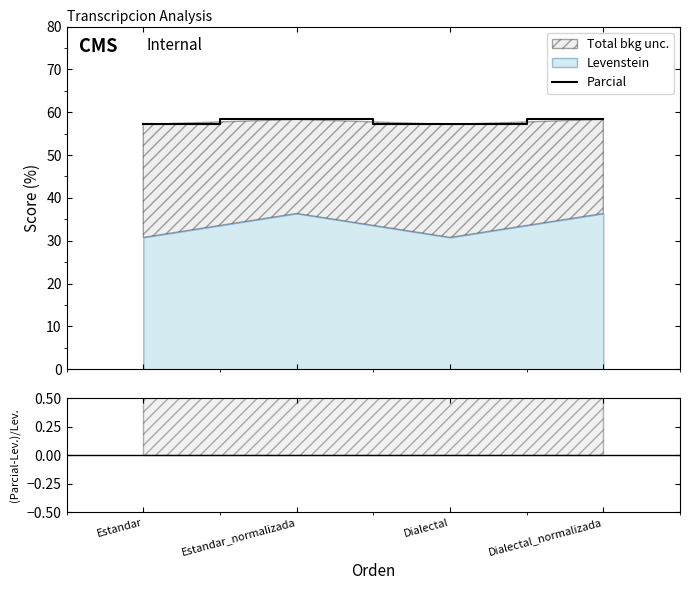

Where is the first local maximum?

Estandar_normalizada